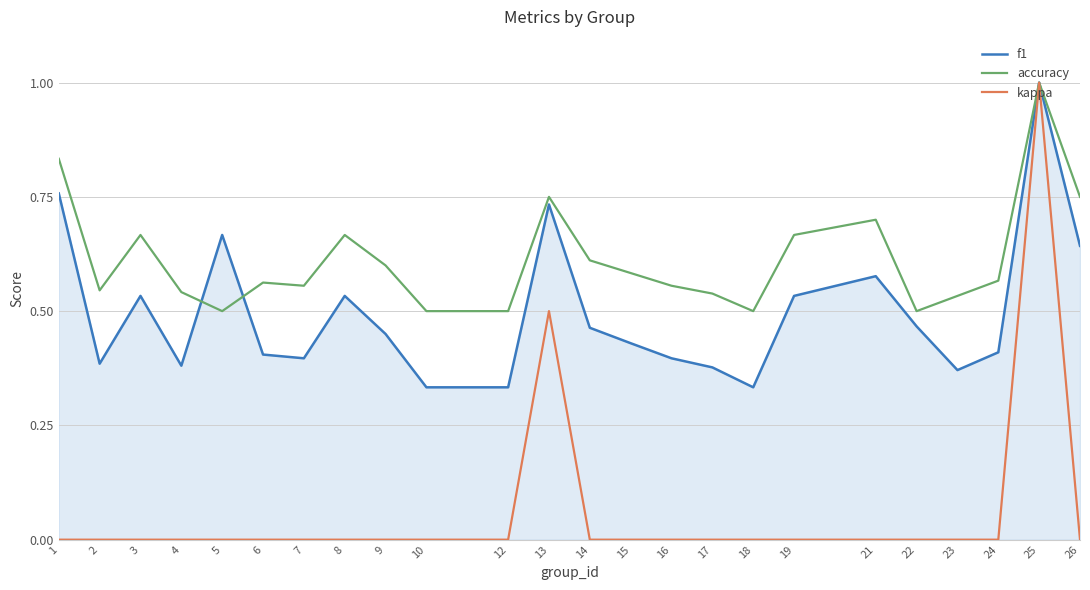

Is it true that accuracy equals 0.7 at 19?

True